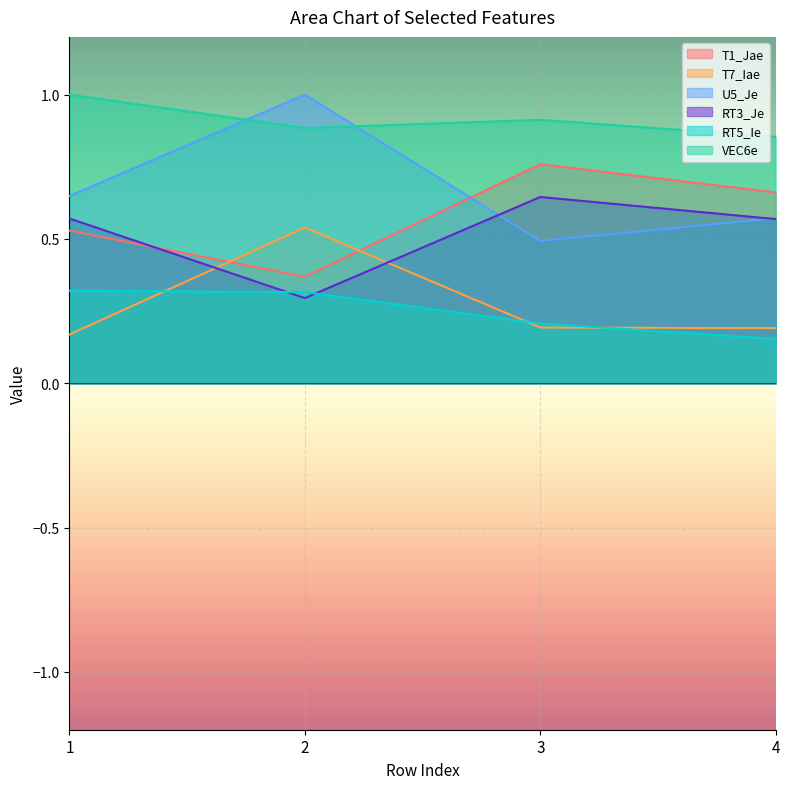

Which category has the lowest value across all series?

4